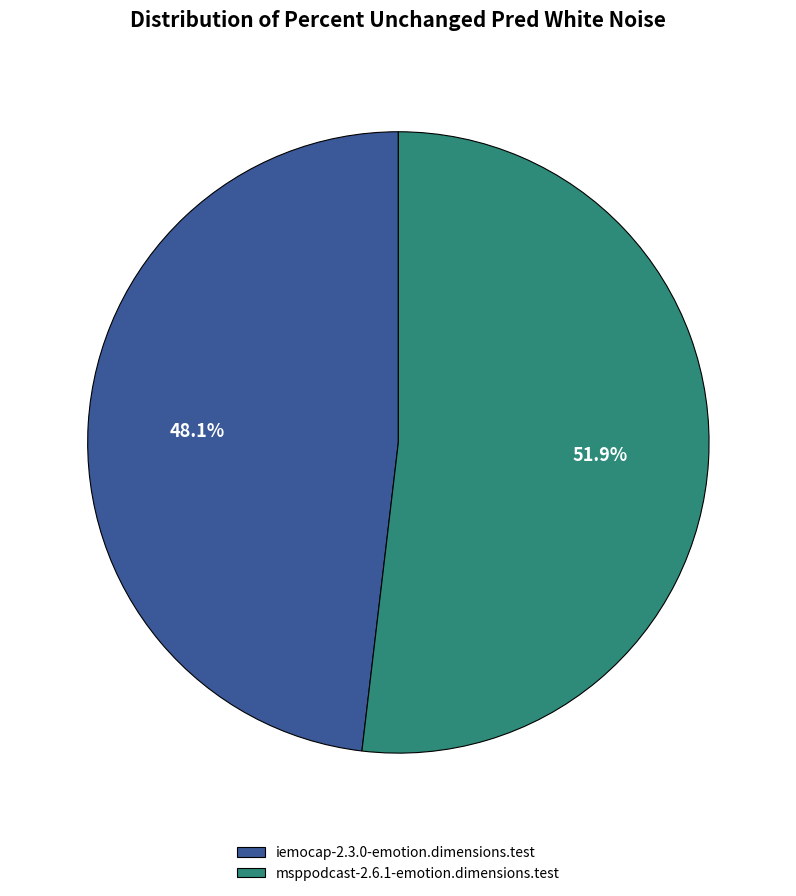

To the nearest percent, what is the difference between the largest and smallest slice percentages?

4%